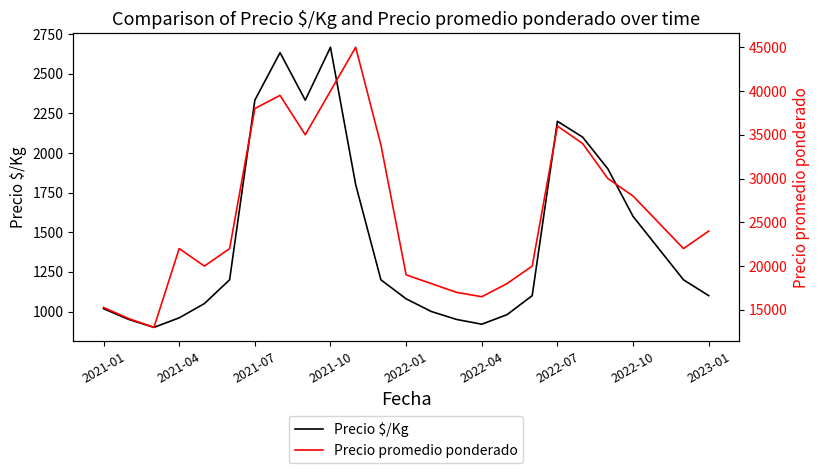

How many values in the Precio promedio ponderado series are below 22000?

10